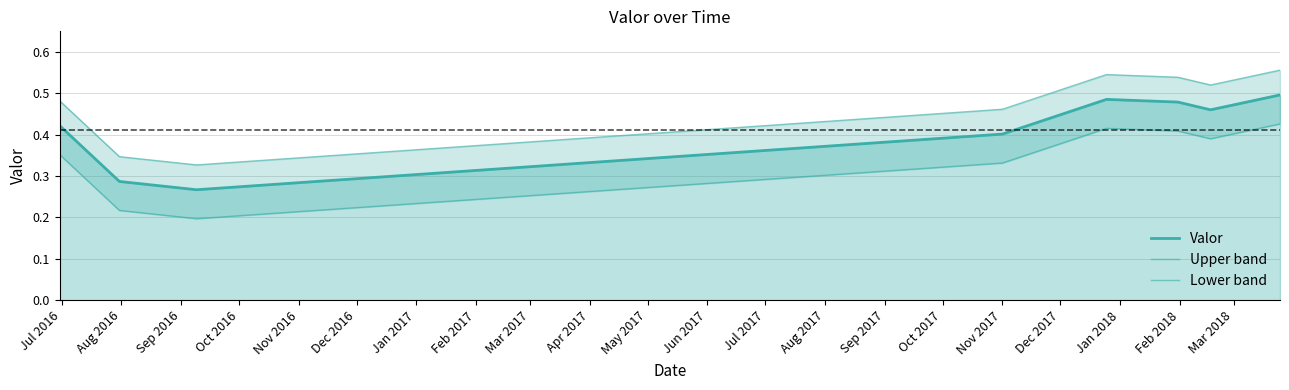

How many lines are shown in the chart?

3